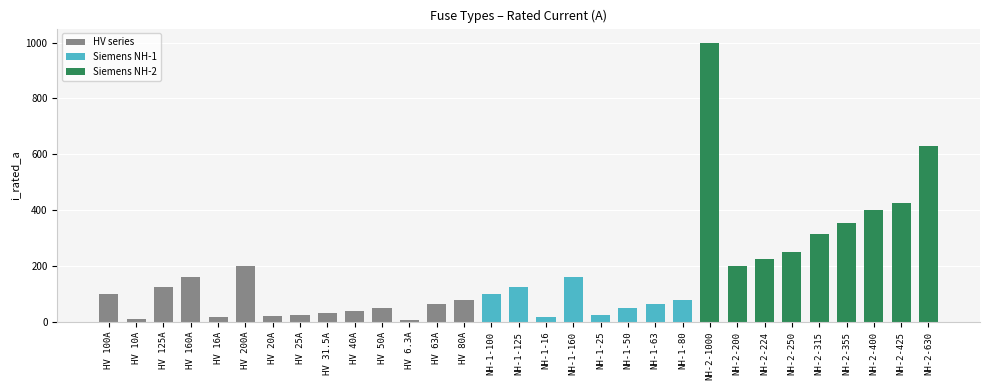

The chart shows a value of 355.0 at NH-2-355. True or false?

True